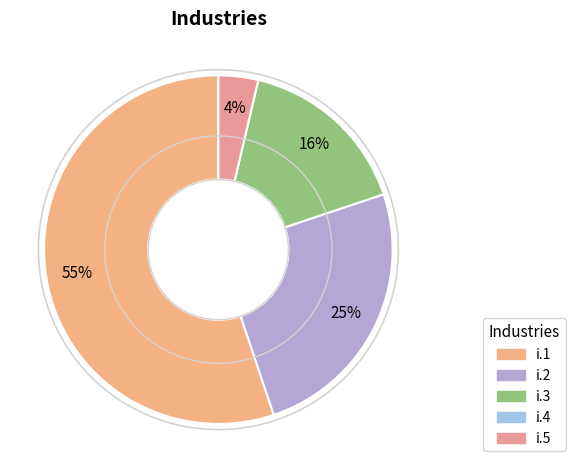

How many segments does this pie chart have?

5